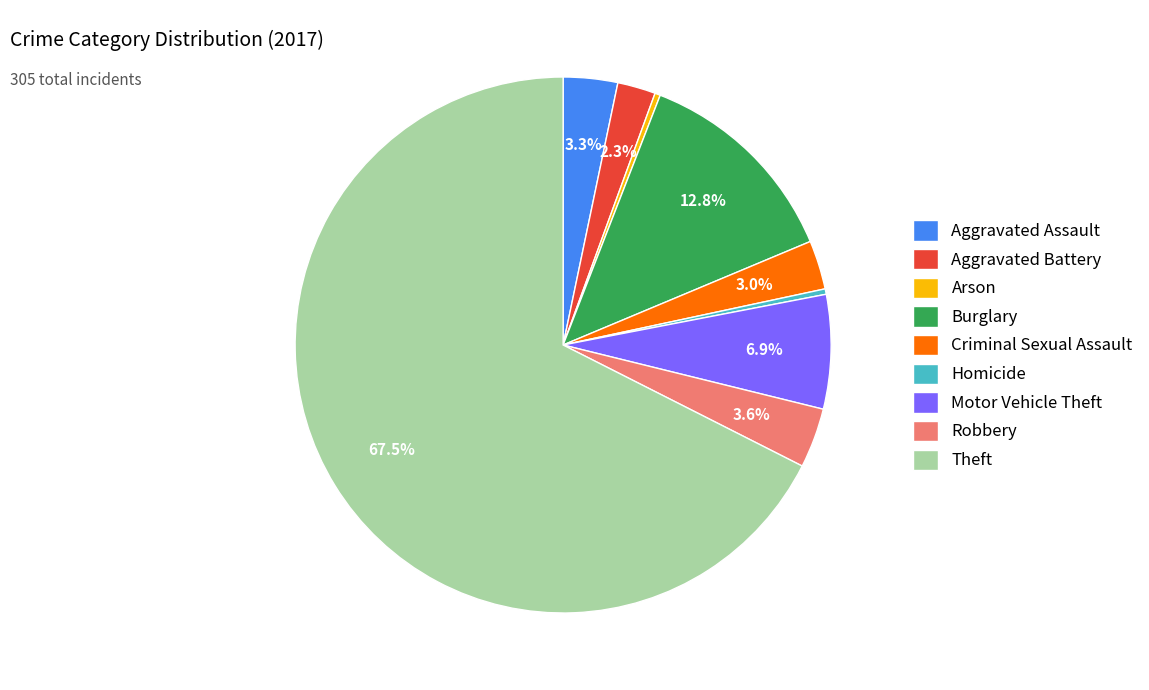

True or false: Burglary accounts for 13% of the total.

True